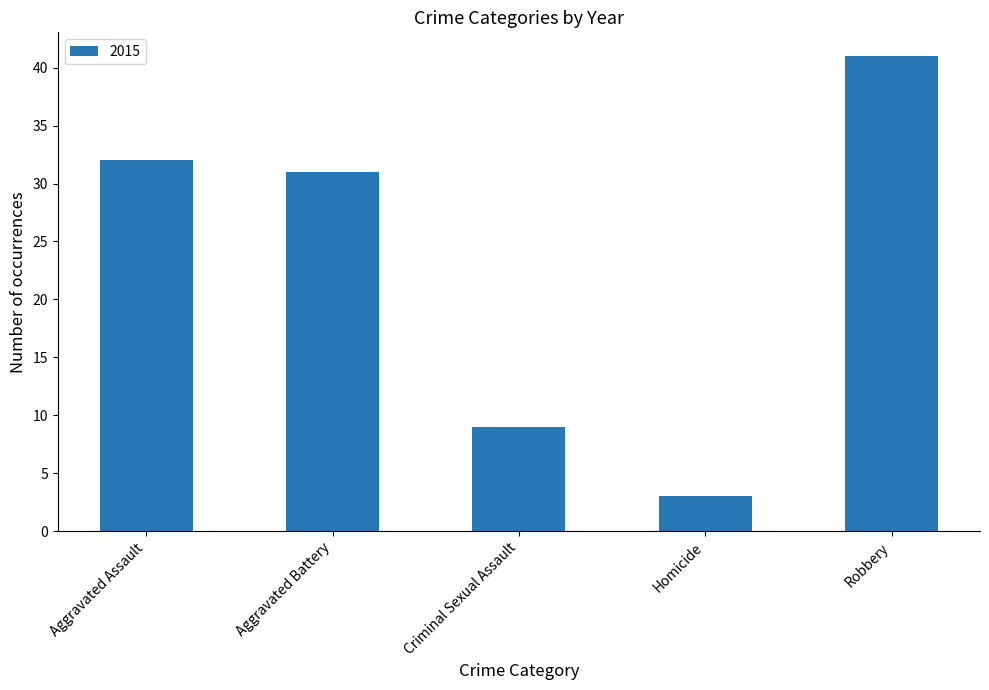

What is the label of the 4th bar from the left?

Homicide